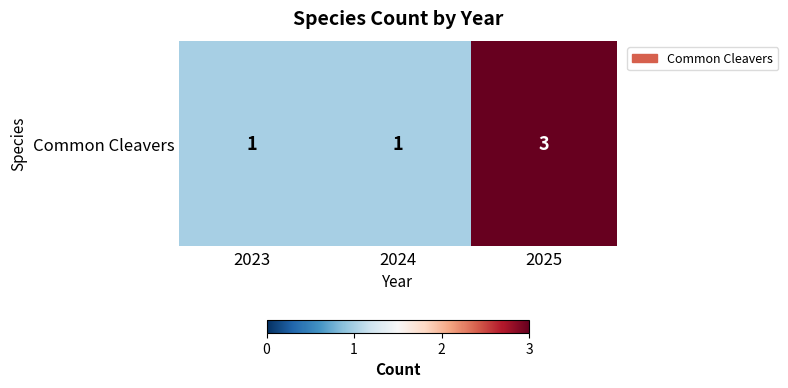

The chart shows a value of 3 at 2025. True or false?

True